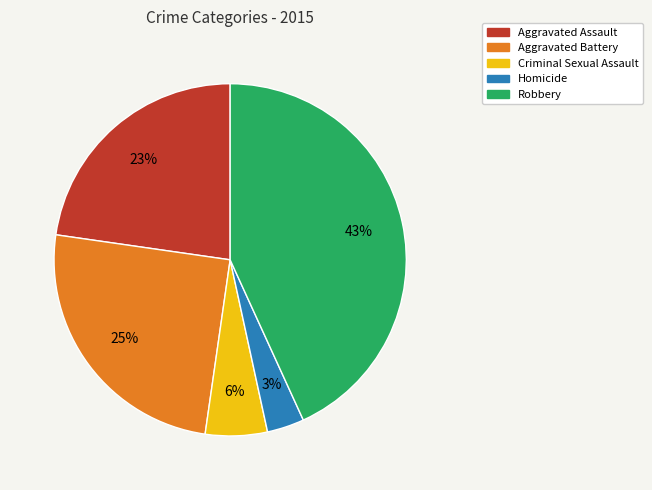

Between Homicide and Aggravated Assault, which is larger?

Aggravated Assault